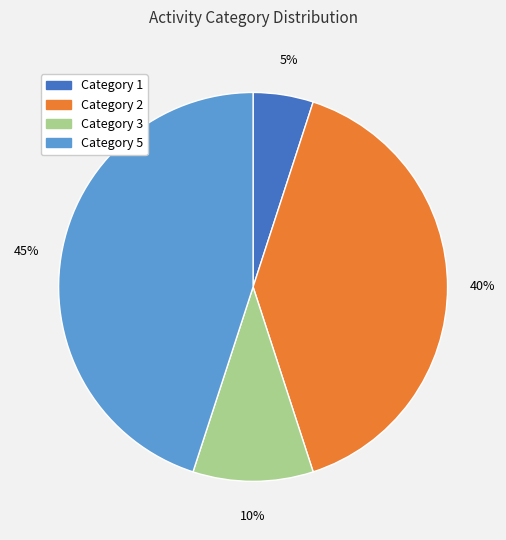

To the nearest percent, what portion does Category 1 represent?

5%